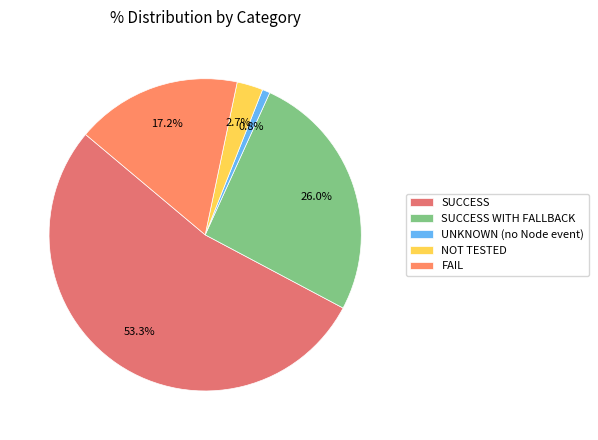

What is the majority slice?

SUCCESS